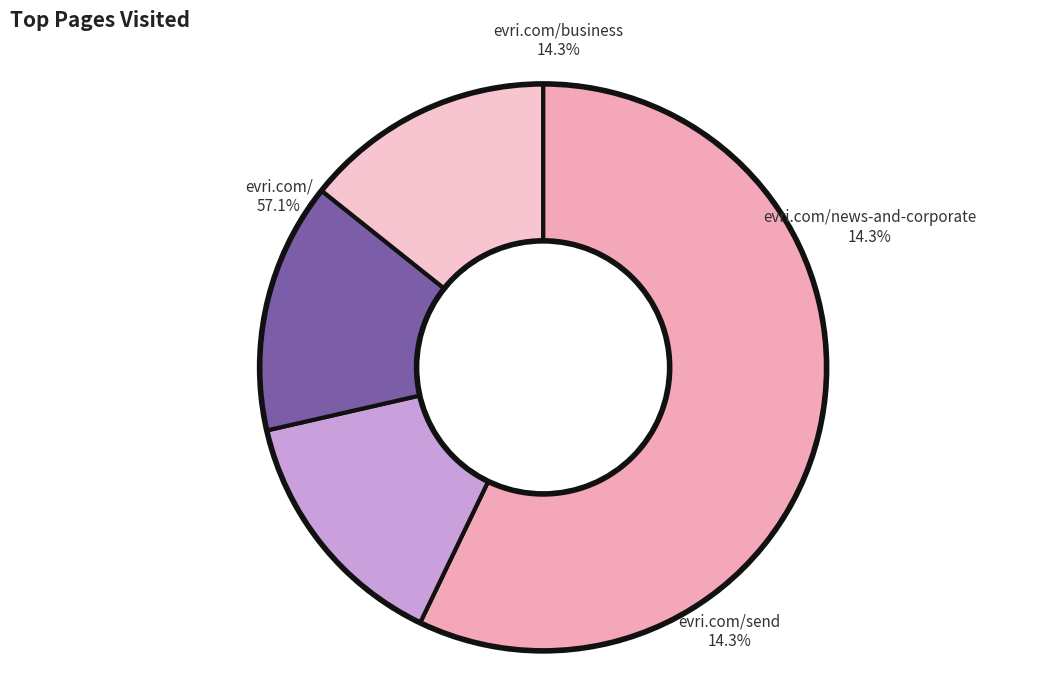

Between evri.com/ and evri.com/news-and-corporate, which is larger?

evri.com/